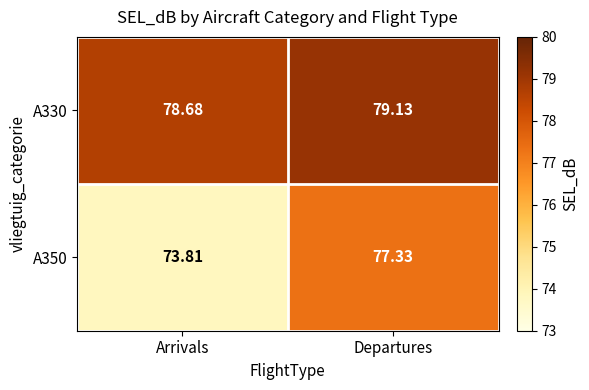

Which series has the largest total across all categories?

A330